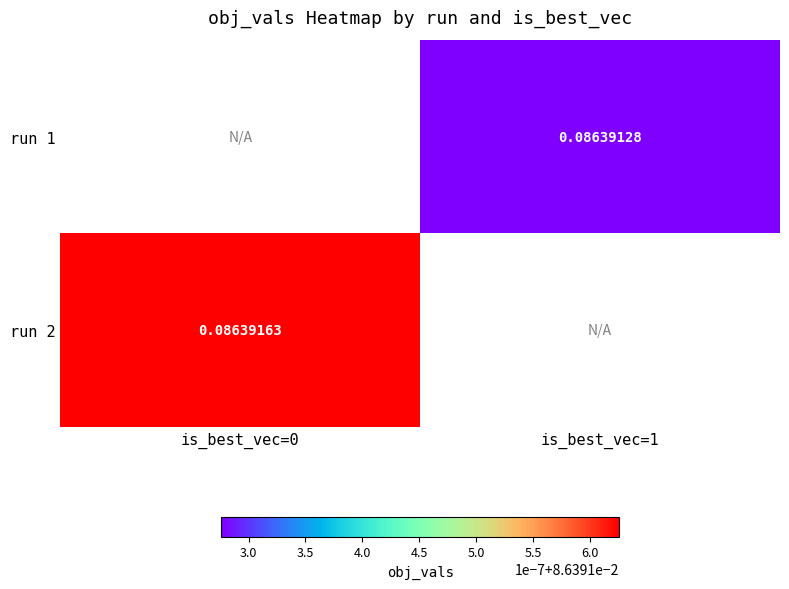

Which category has the lowest value across all series?

is_best_vec=1